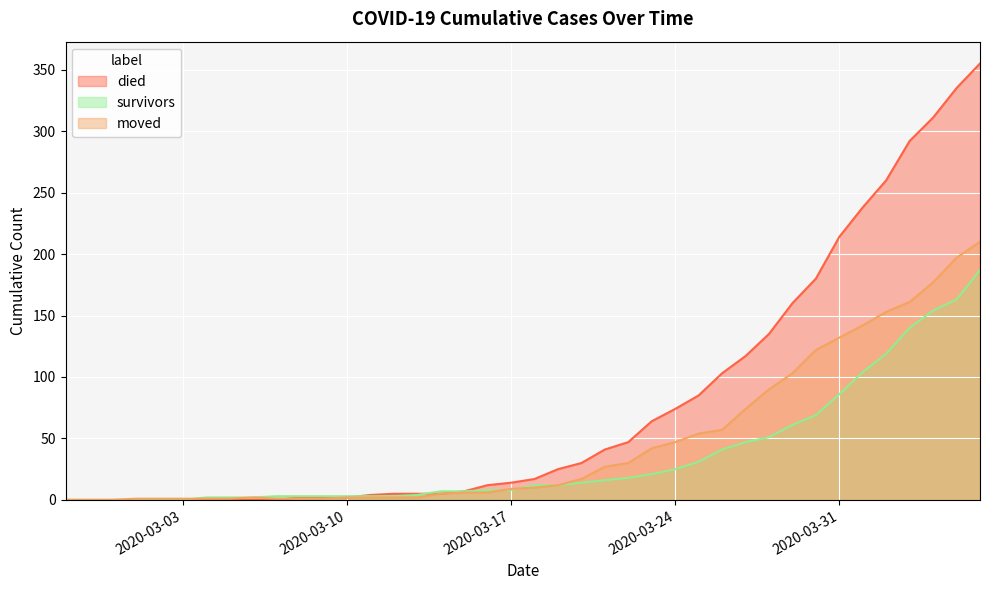

At 2020-03-12, list the series in order from largest to smallest.

died, survivors, moved